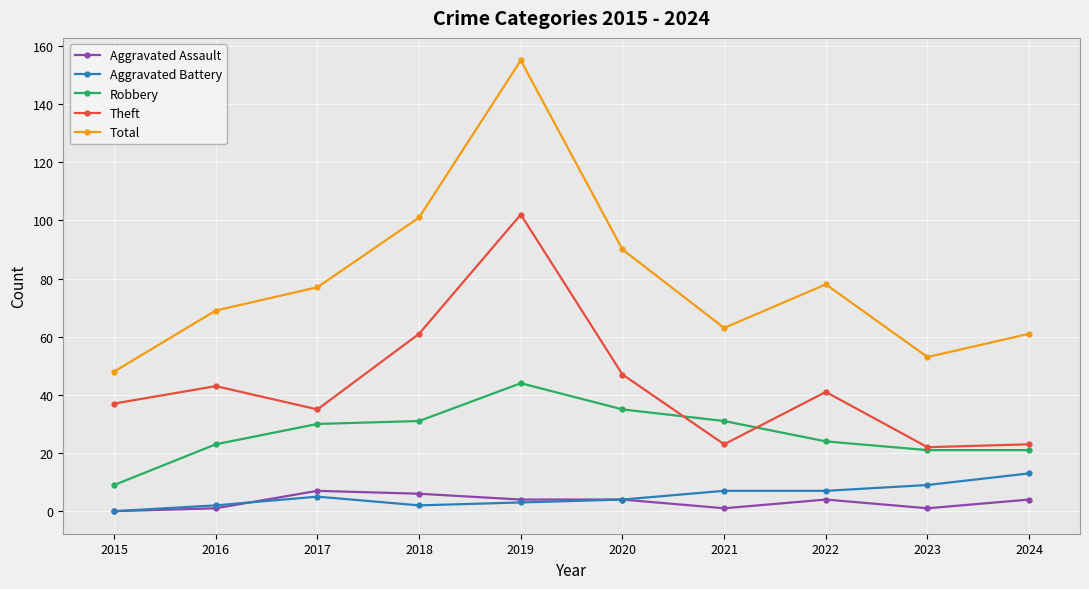

Reading right to left, extract all data points from this chart.

Aggravated Assault: 2024=4	2023=1	2022=4	2021=1	2020=4	2019=4	2018=6	2017=7	2016=1	2015=0
Aggravated Battery: 2024=13	2023=9	2022=7	2021=7	2020=4	2019=3	2018=2	2017=5	2016=2	2015=0
Robbery: 2024=21	2023=21	2022=24	2021=31	2020=35	2019=44	2018=31	2017=30	2016=23	2015=9
Theft: 2024=23	2023=22	2022=41	2021=23	2020=47	2019=102	2018=61	2017=35	2016=43	2015=37
Total: 2024=61	2023=53	2022=78	2021=63	2020=90	2019=155	2018=101	2017=77	2016=69	2015=48